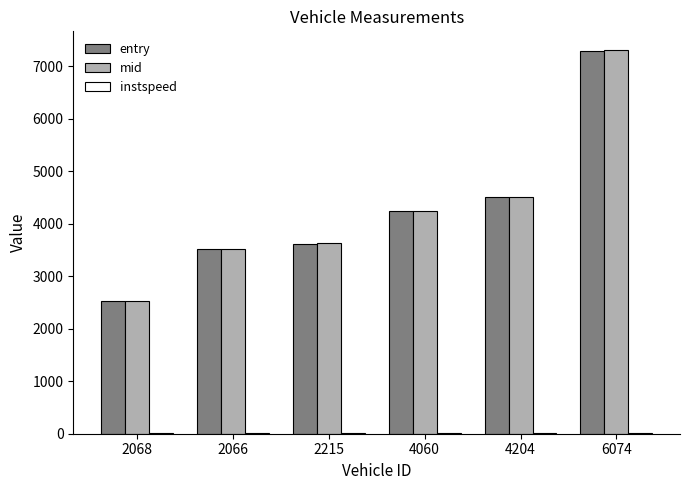

At which category is the sum across all series the highest?

6074